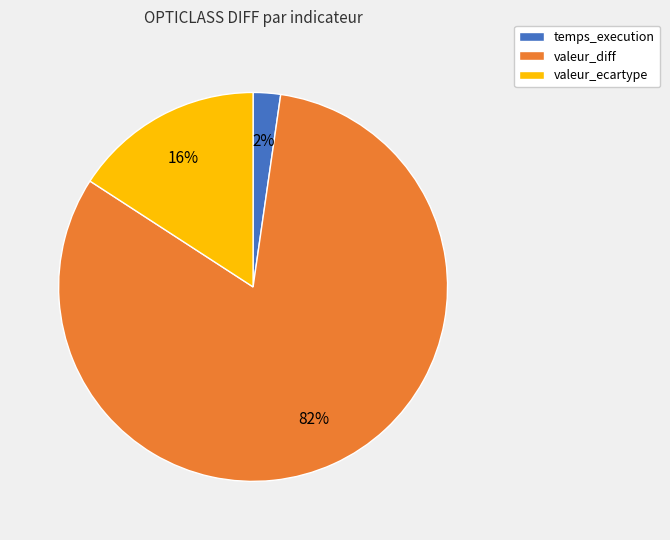

Is the sum of valeur_diff and temps_execution greater than half?

Yes